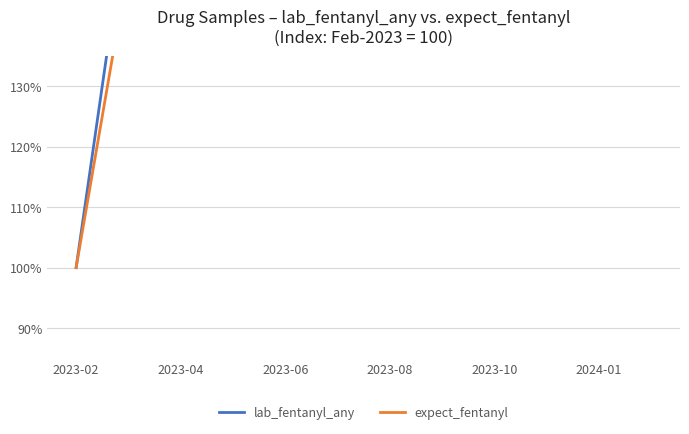

What are all the series names shown in the legend?

lab_fentanyl_any, expect_fentanyl